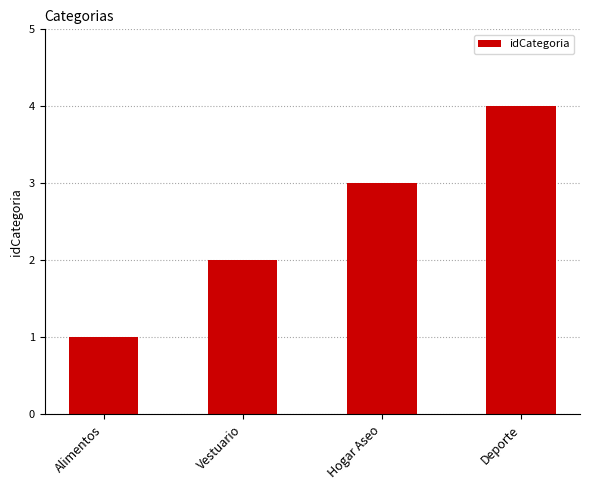

List the labels in order of value, largest first.

Deporte, Hogar Aseo, Vestuario, Alimentos